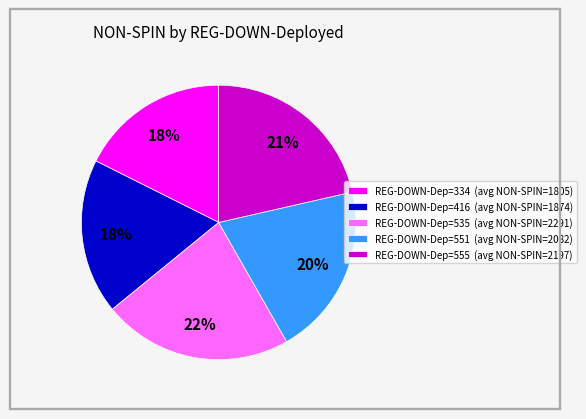

To the nearest percent, what percentage of the pie is REG-DOWN-Dep=416 (avg NON-SPIN=1874)?

18%